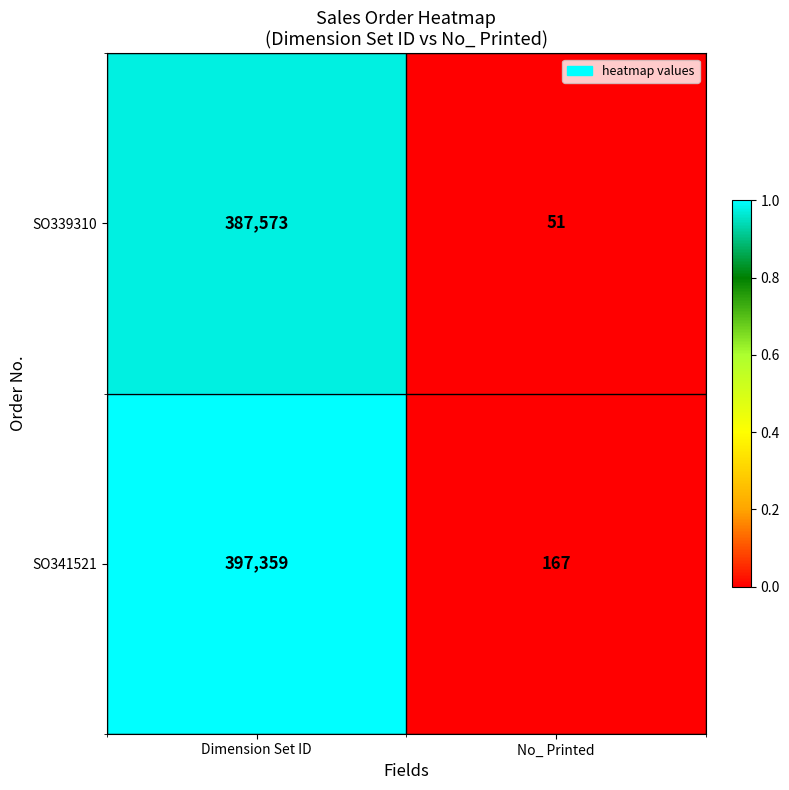

Rank the series at No_ Printed from highest to lowest value.

SO341521, SO339310